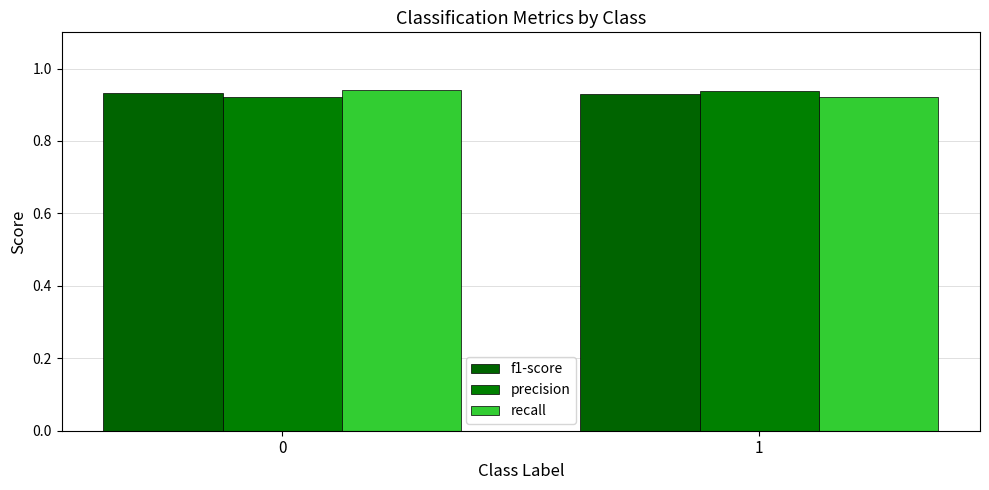

Is it true that f1-score equals 0.6 at 0?

False